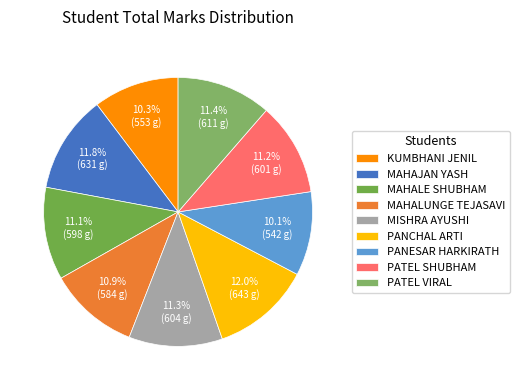

What portion of the pie excludes MISHRA AYUSHI?

88.7%